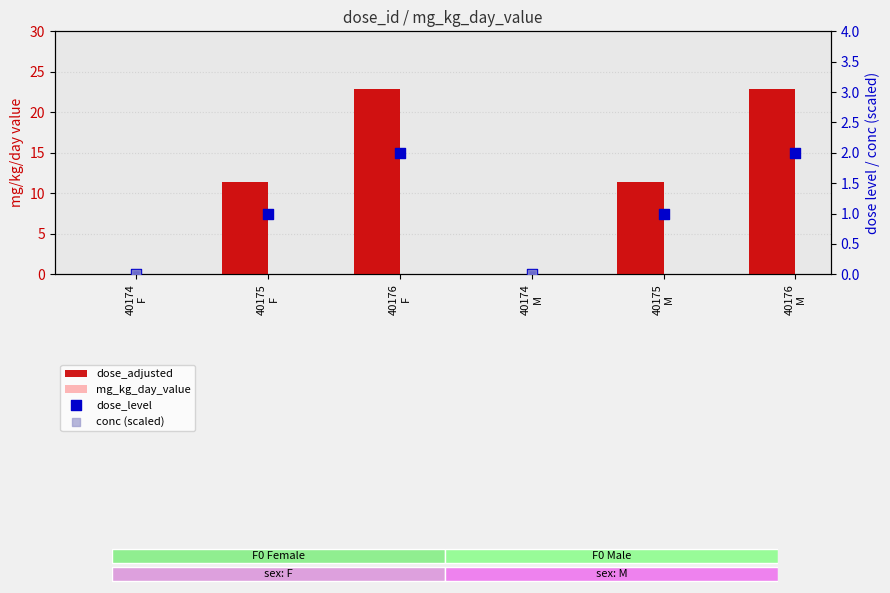

Which series reaches the minimum Y coordinate?

dose_adjusted